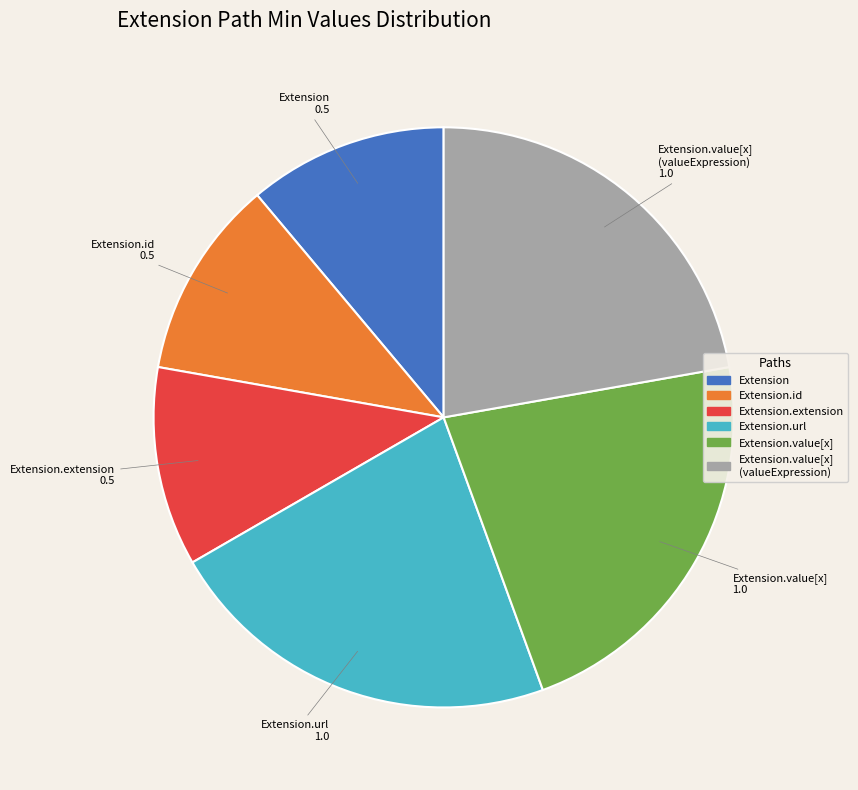

Is the sum of Extension.url and Extension.value[x] greater than half?

No